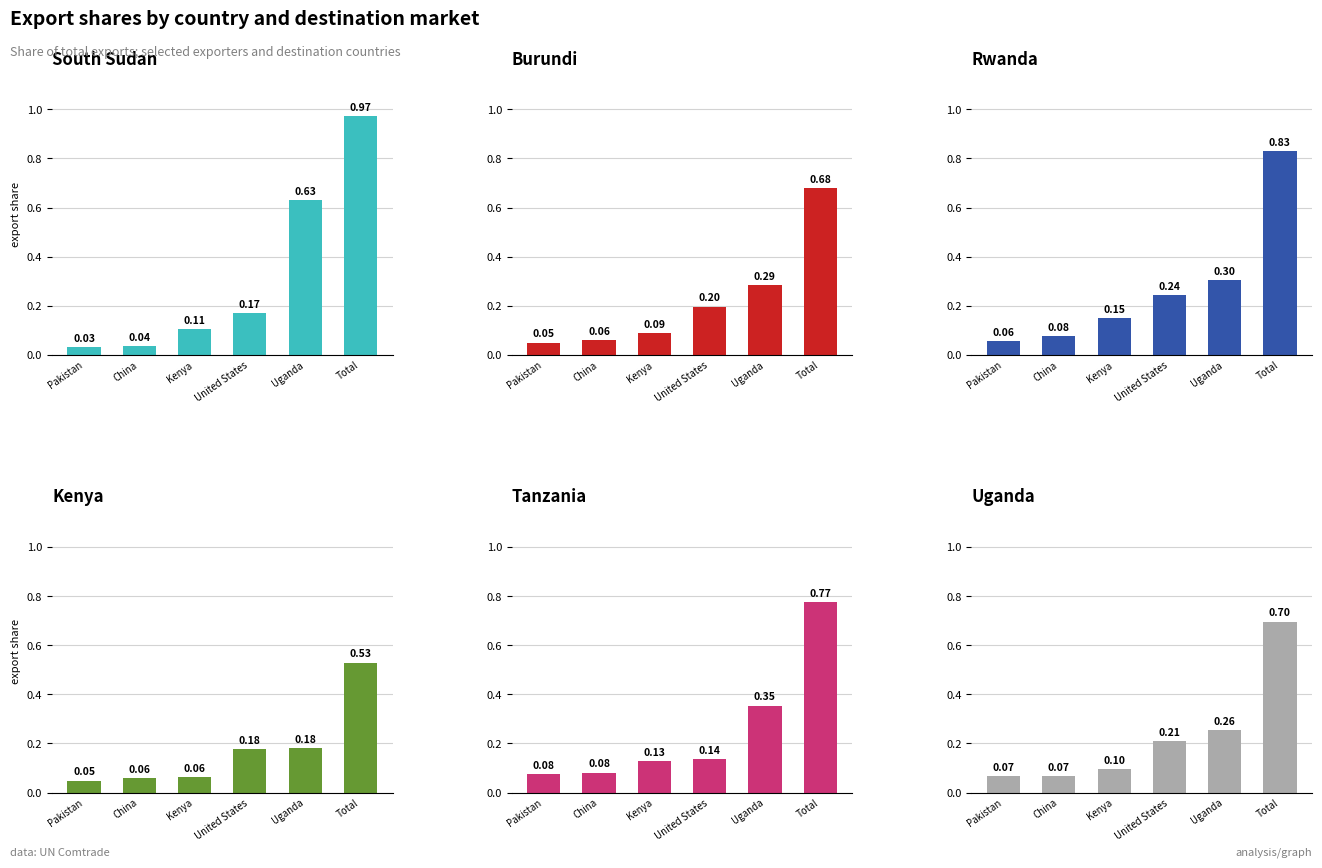

What is the label of the 6th bar from the left?

Total